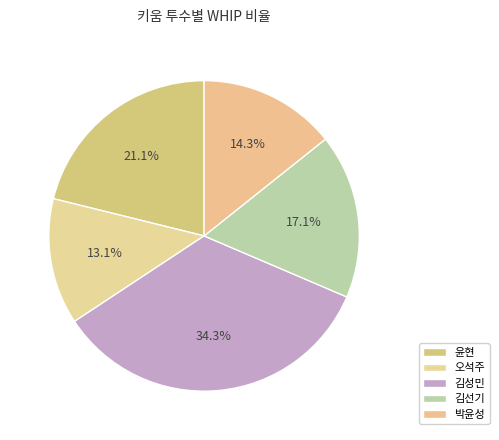

Which slice is the largest?

김성민